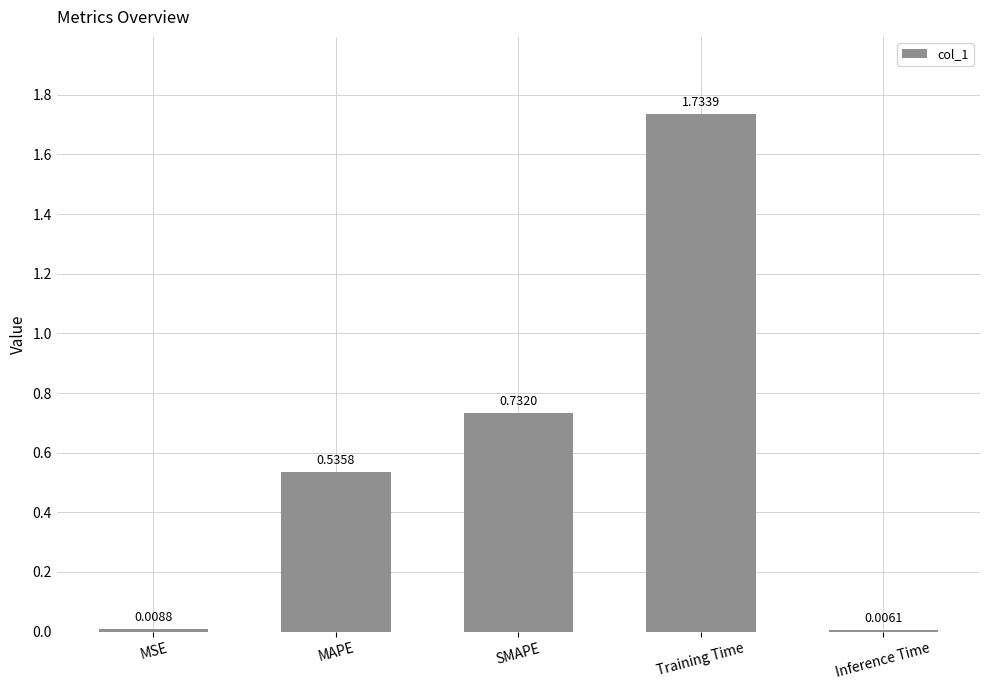

Which category has the lowest value across all series?

Inference Time